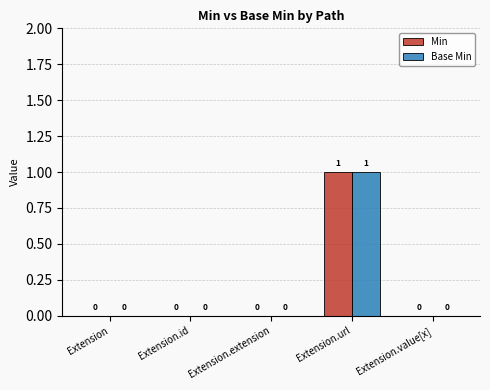

How many Base Min values are between 0 and 1?

5